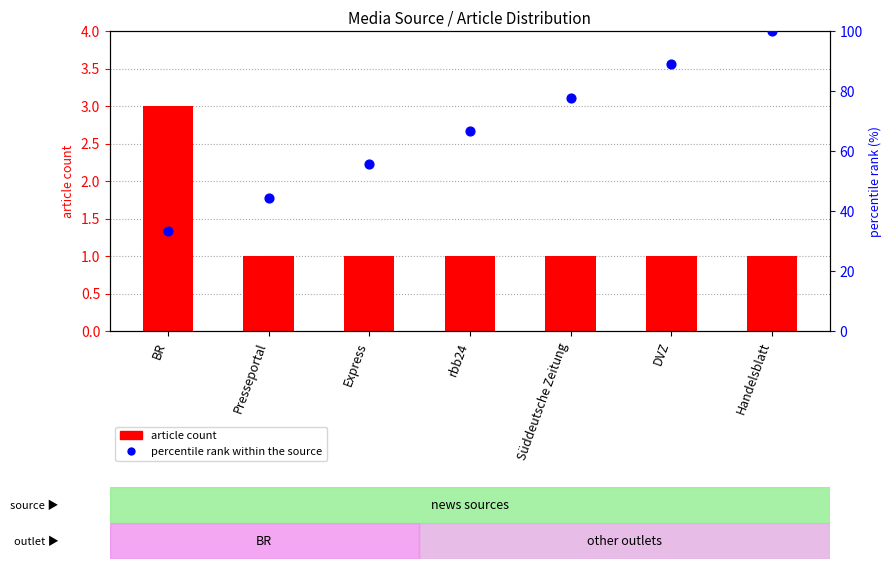

What are all the series names shown in the legend?

article count, percentile rank within the source